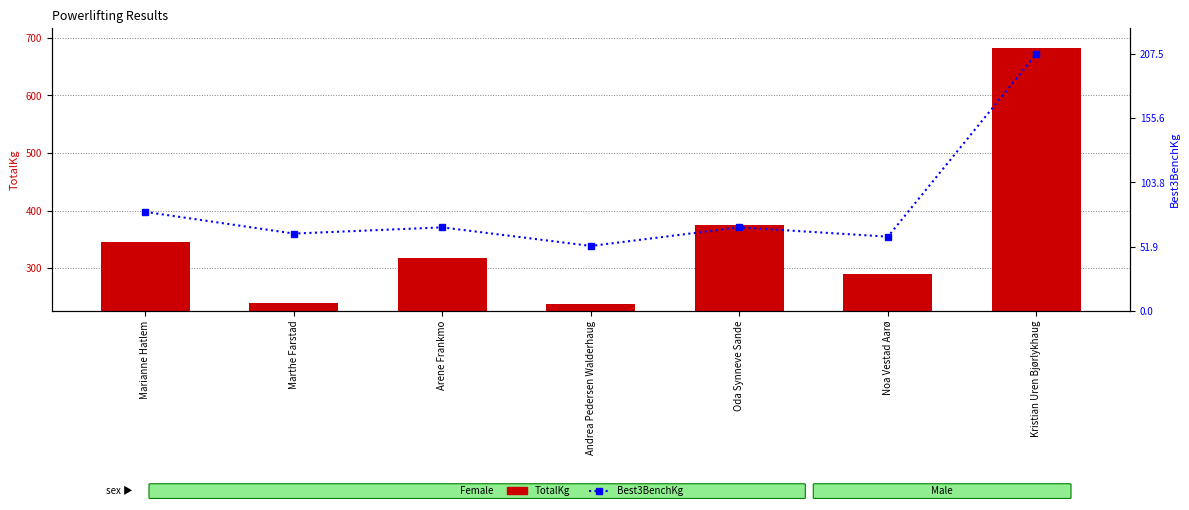

What position from the left is Marthe Farstad?

2